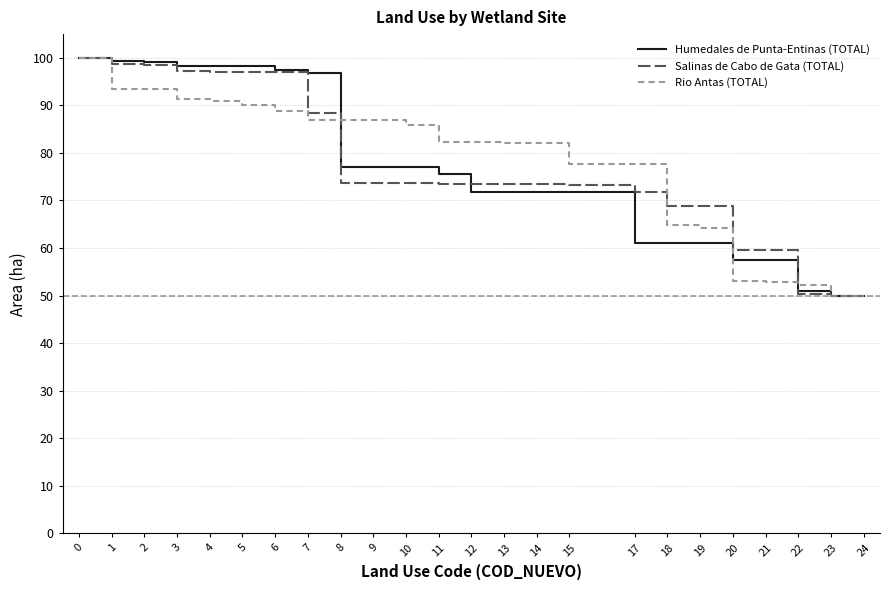

What is the total value across all series at 23?

150.0